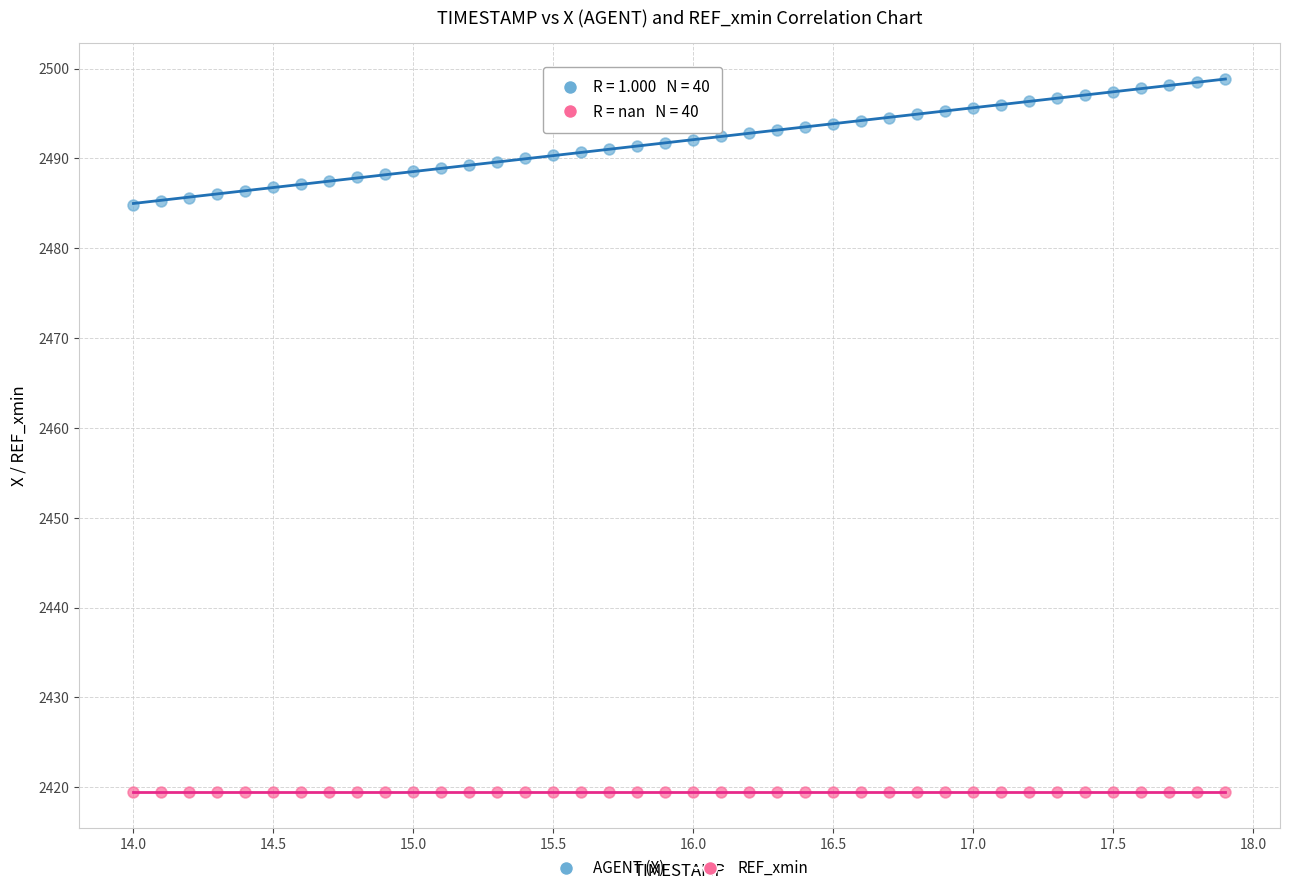

Which series reaches the maximum Y coordinate?

AGENT (X)